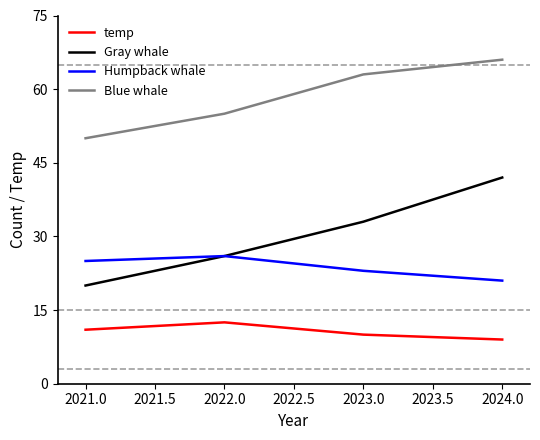

At which category is the sum across all series the highest?

2024.0